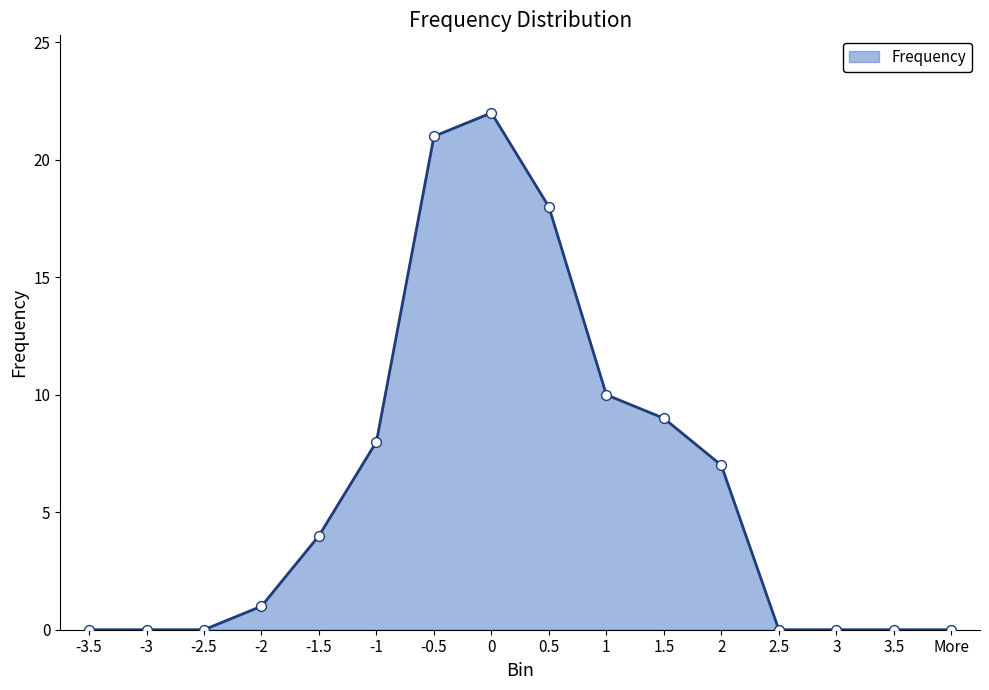

What is the ratio of the value at 0.5 to the value at 1.5?

2.0